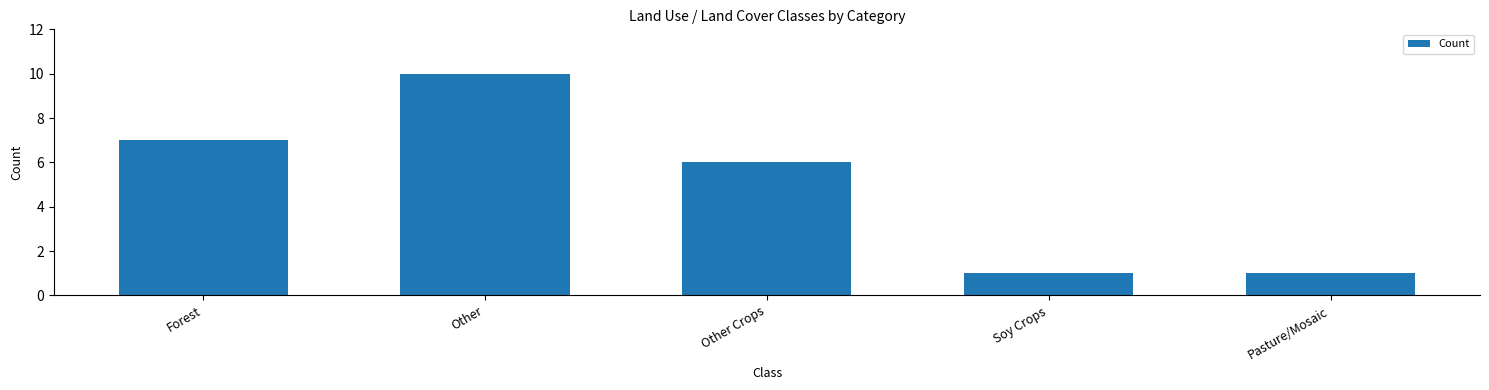

Reading left to right, extract all data points from this chart.

7	10	6	1	1